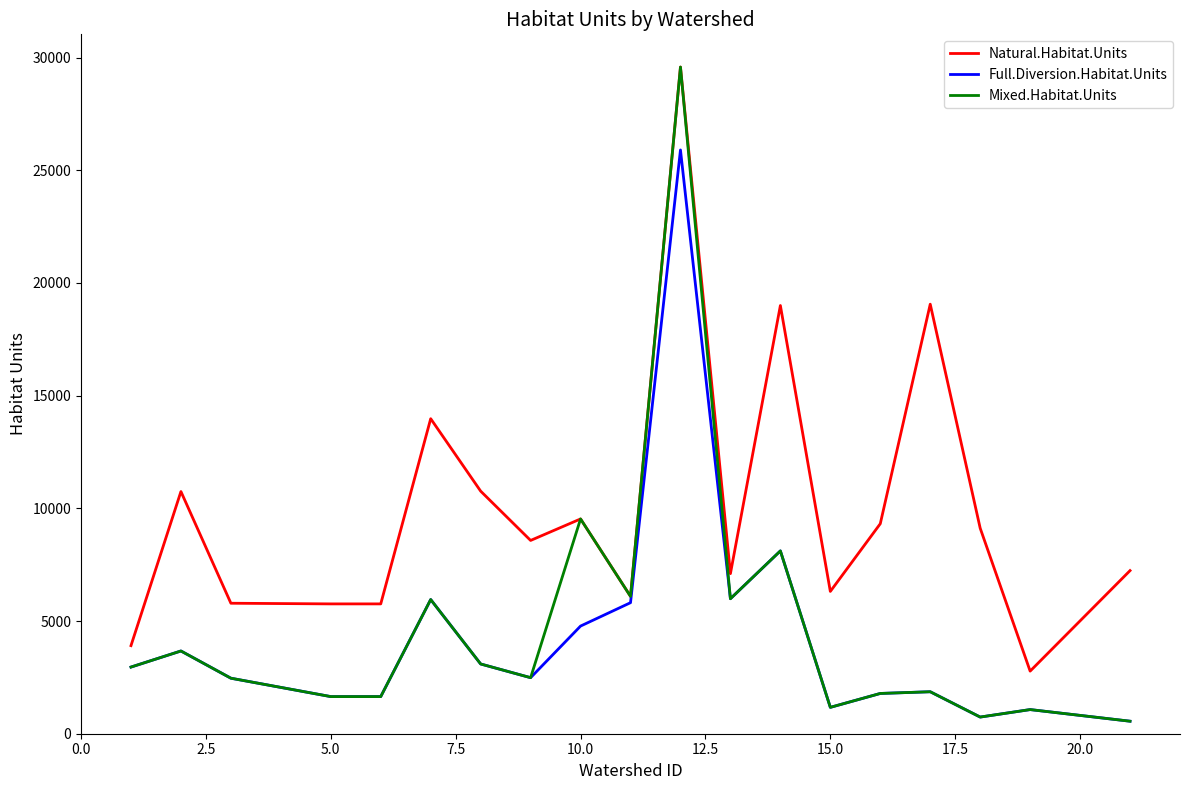

True or false: Natural.Habitat.Units and Full.Diversion.Habitat.Units intersect in this chart.

False